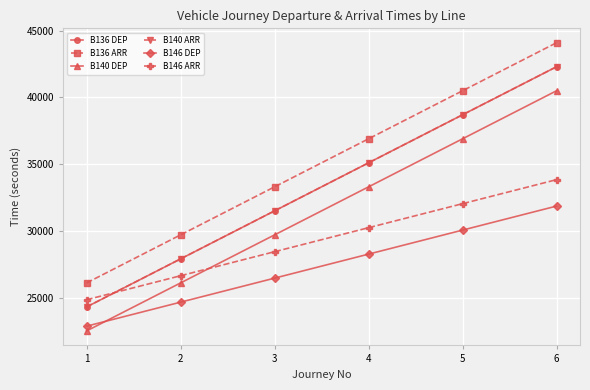

Is this an area chart (filled region under the line)?

No